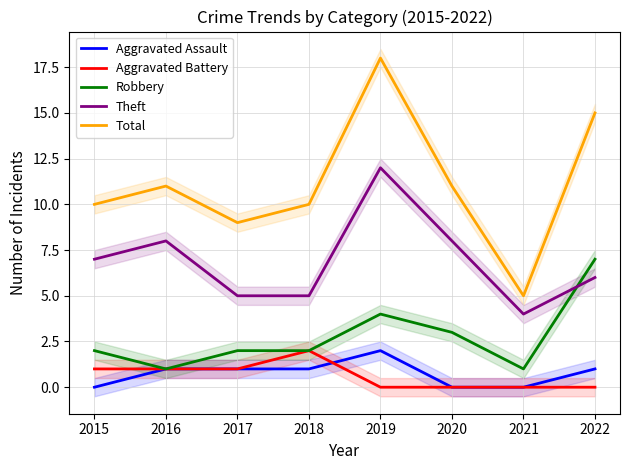

True or false: Total has a value of 11 at 2020.

True